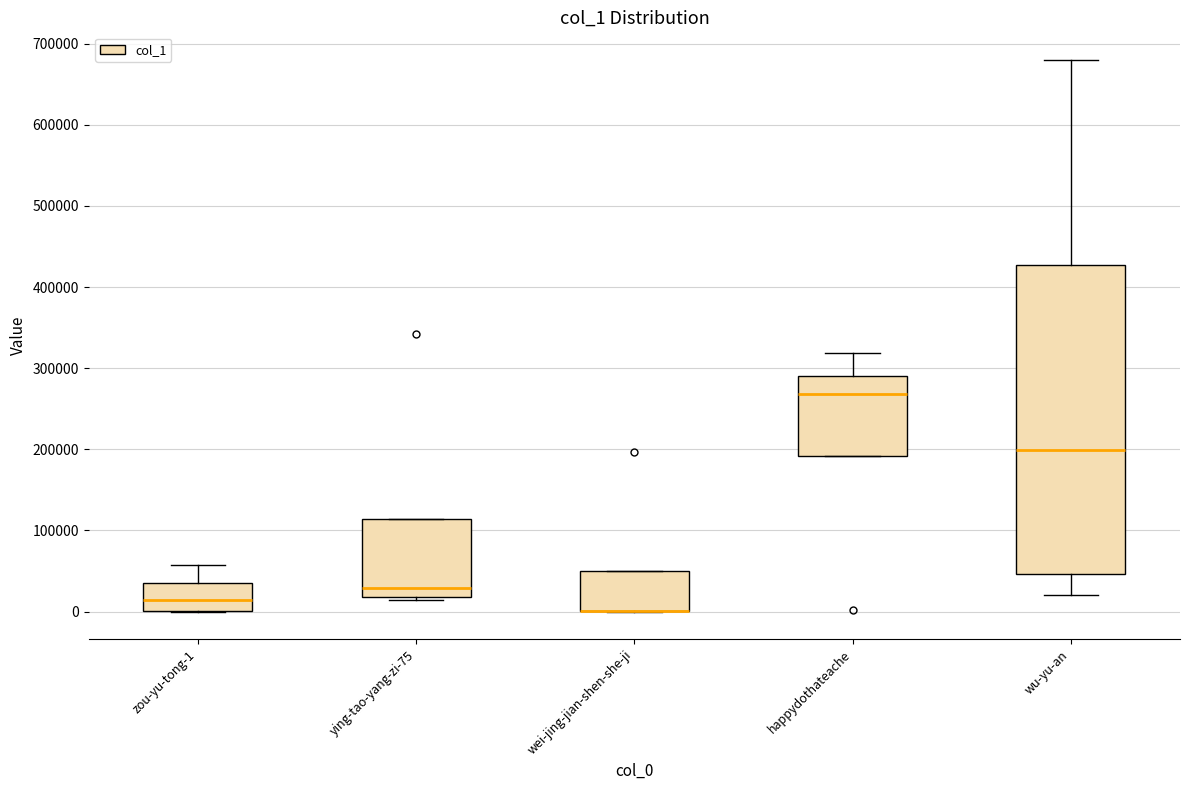

Reading left to right, read every box against the y-axis: the position of its median line, the range the box covers, and the ends of its whiskers. The values are not printed on the chart, so give them approximately, as read against the axis.

zou-yu-tong-1: median 10000, box 0 to 40000, whiskers 0 to 60000
ying-tao-yang-zi-75: median 30000, box 20000 to 110000, whiskers 10000 to 110000
wei-jing-jian-shen-she-ji: median 0 (drawn on the box's lower edge), box 0 to 50000, whiskers 0 to 50000
happydothateache: median 270000, box 190000 to 290000, whiskers 190000 to 320000
wu-yu-an: median 200000, box 50000 to 430000, whiskers 20000 to 680000